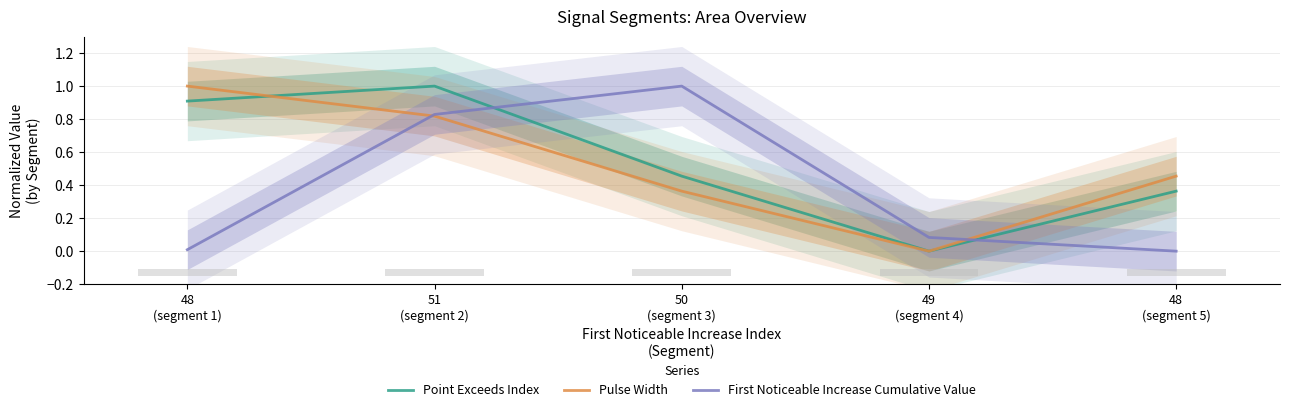

True or false: Pulse Width has a value of 0.8 at 51
(segment 2).

True